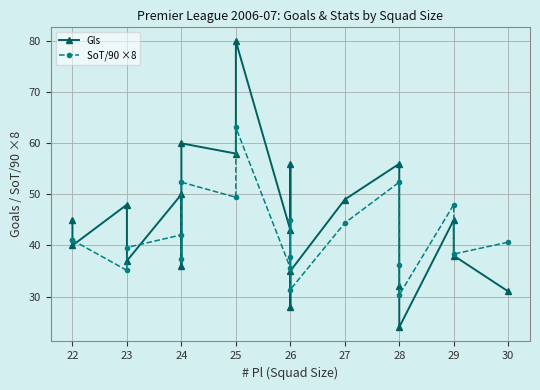

How many categories are shown in the chart?

20